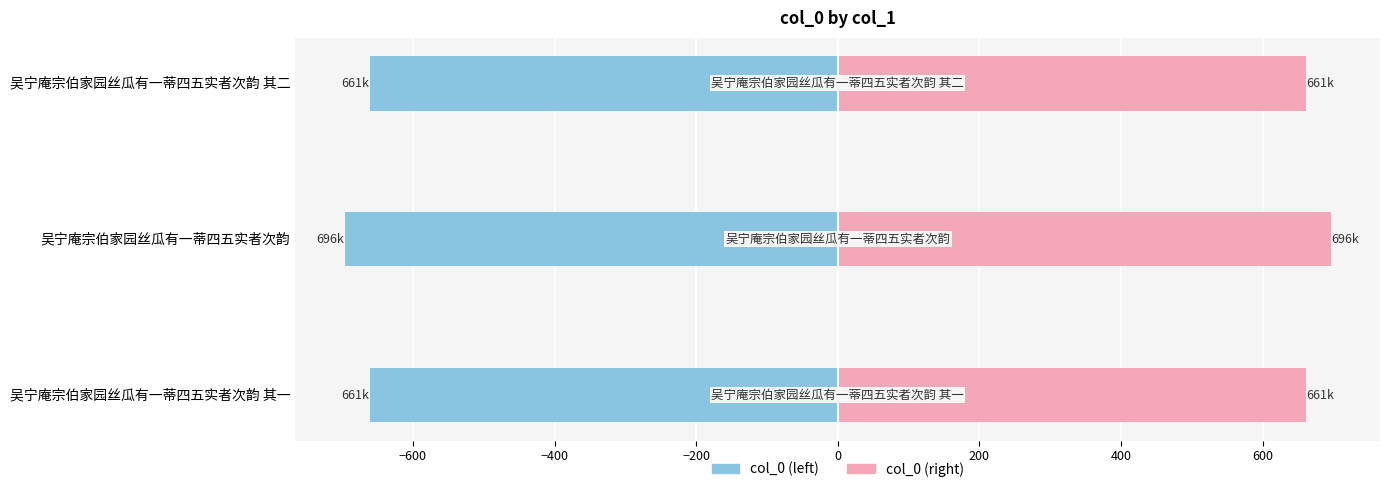

Between 吴宁庵宗伯家园丝瓜有一蒂四五实者次韵 其一 and 吴宁庵宗伯家园丝瓜有一蒂四五实者次韵 其二, which series saw the biggest shift?

col_0 (left)